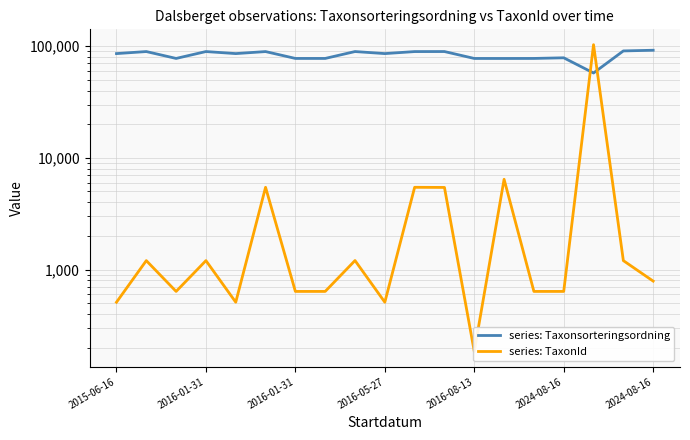

Rank the series by their maximum value, from lowest to highest.

Taxonsorteringsordning, TaxonId